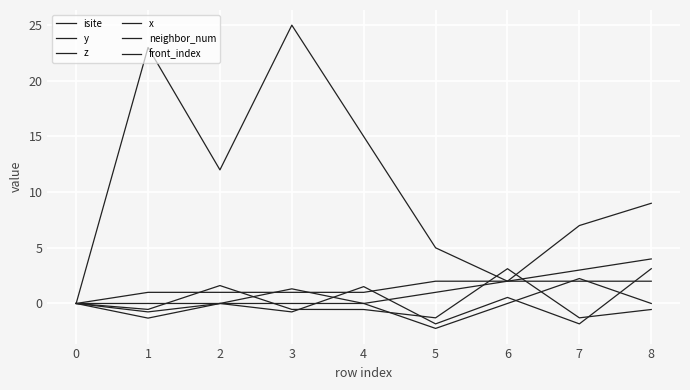

Is this an area chart (filled region under the line)?

No